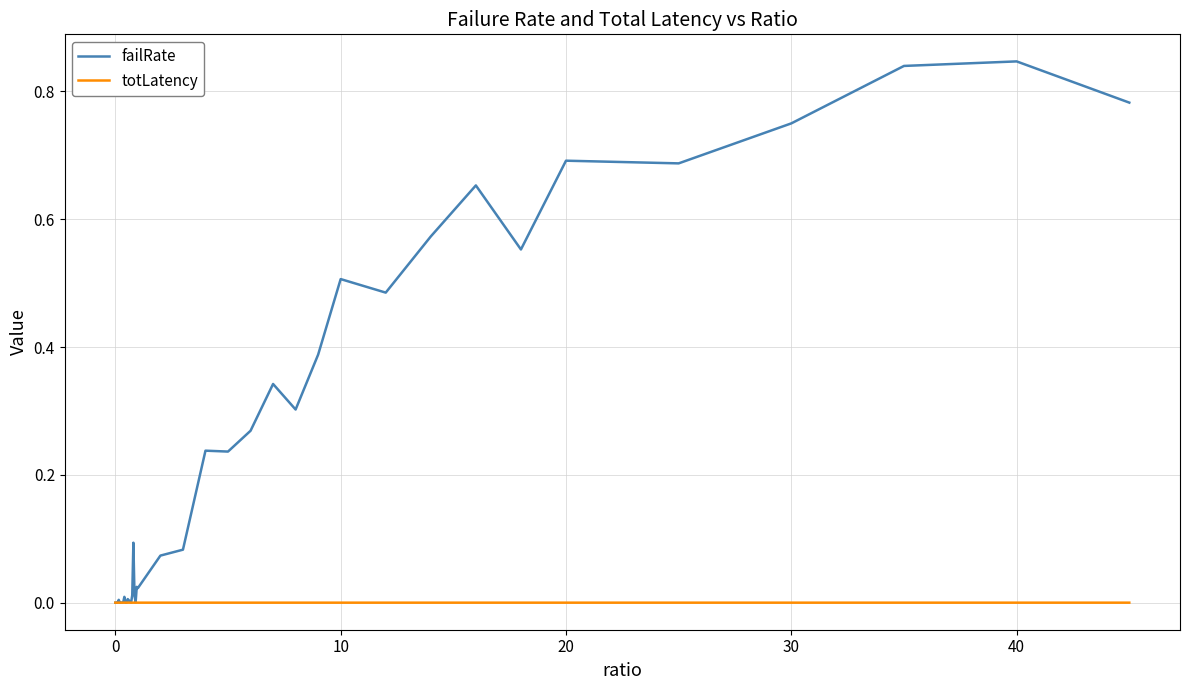

Which series has the largest range (max minus min)?

failRate